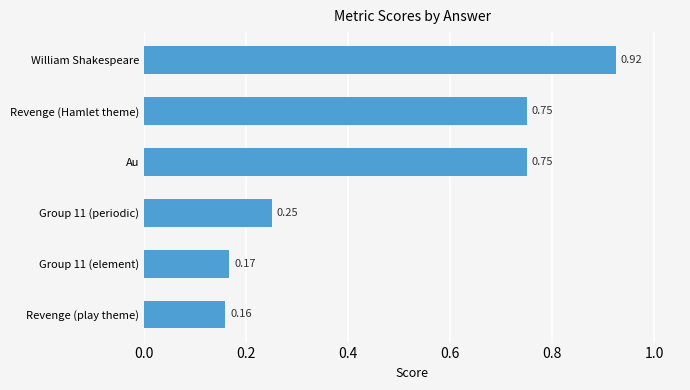

How many bars are there in total?

6